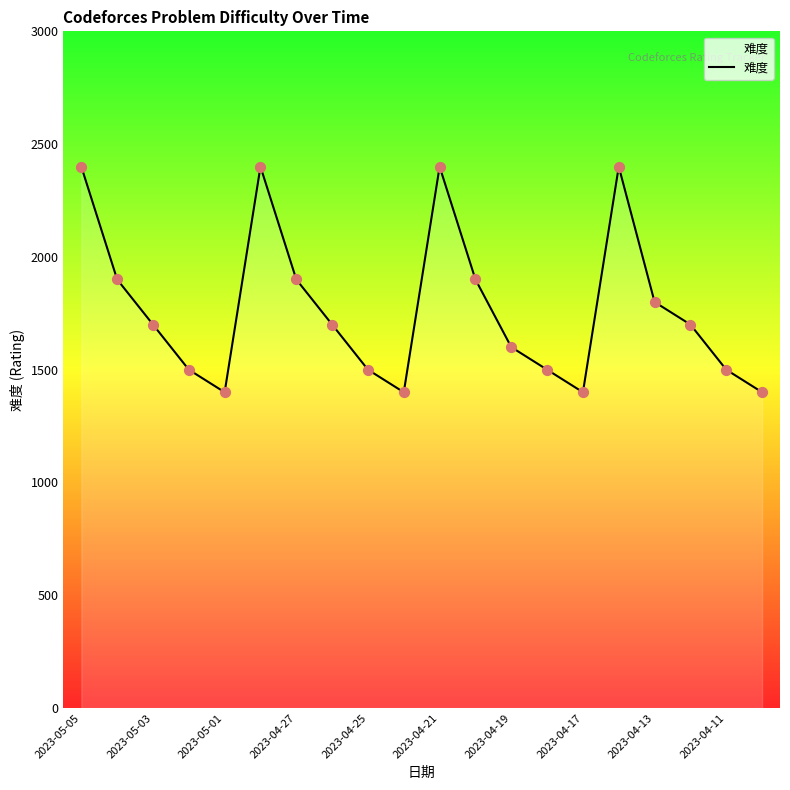

What is the minimum value shown in the chart?

1400